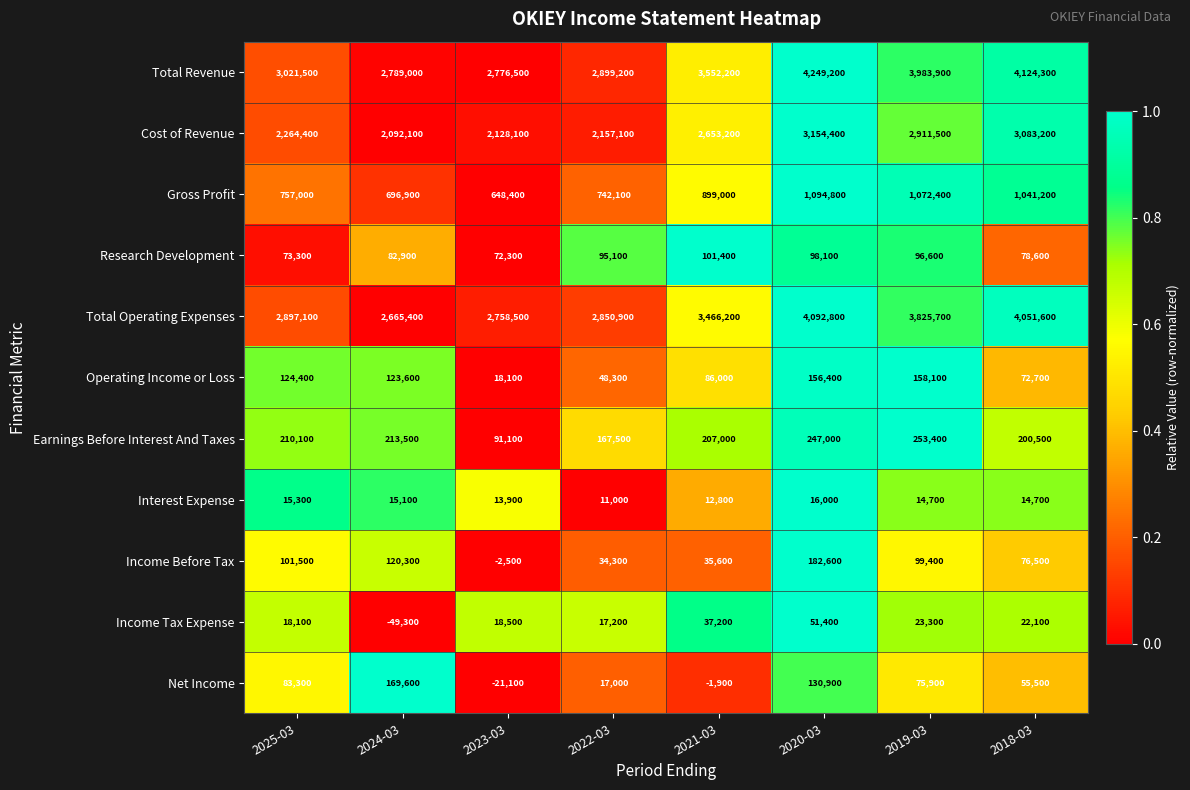

What is the minimum value for Income Before Tax?

-2500